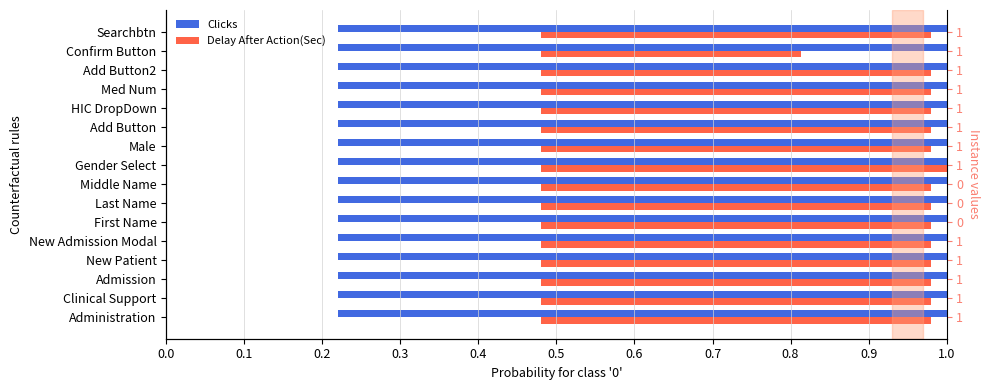

What is the difference between the second highest and minimum values in the Delay After Action(Sec) series?

0.2